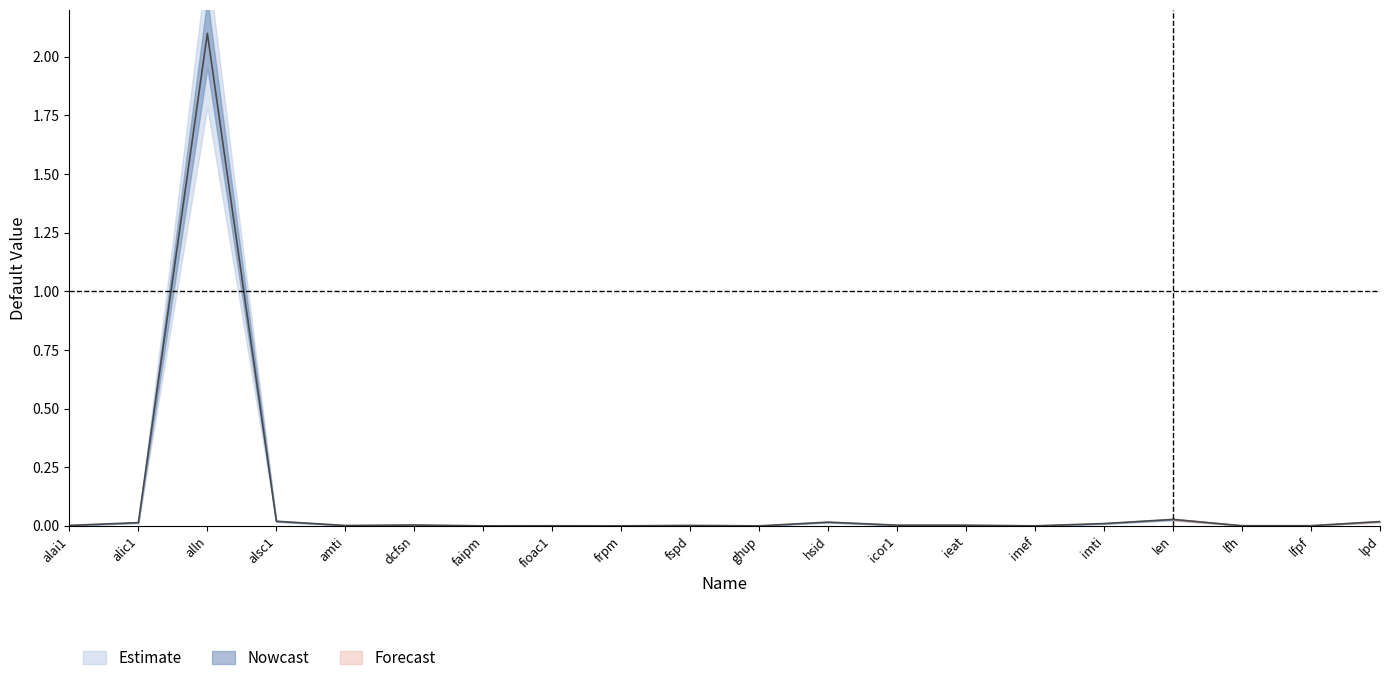

At which category does the data reach its first local peak?

alln